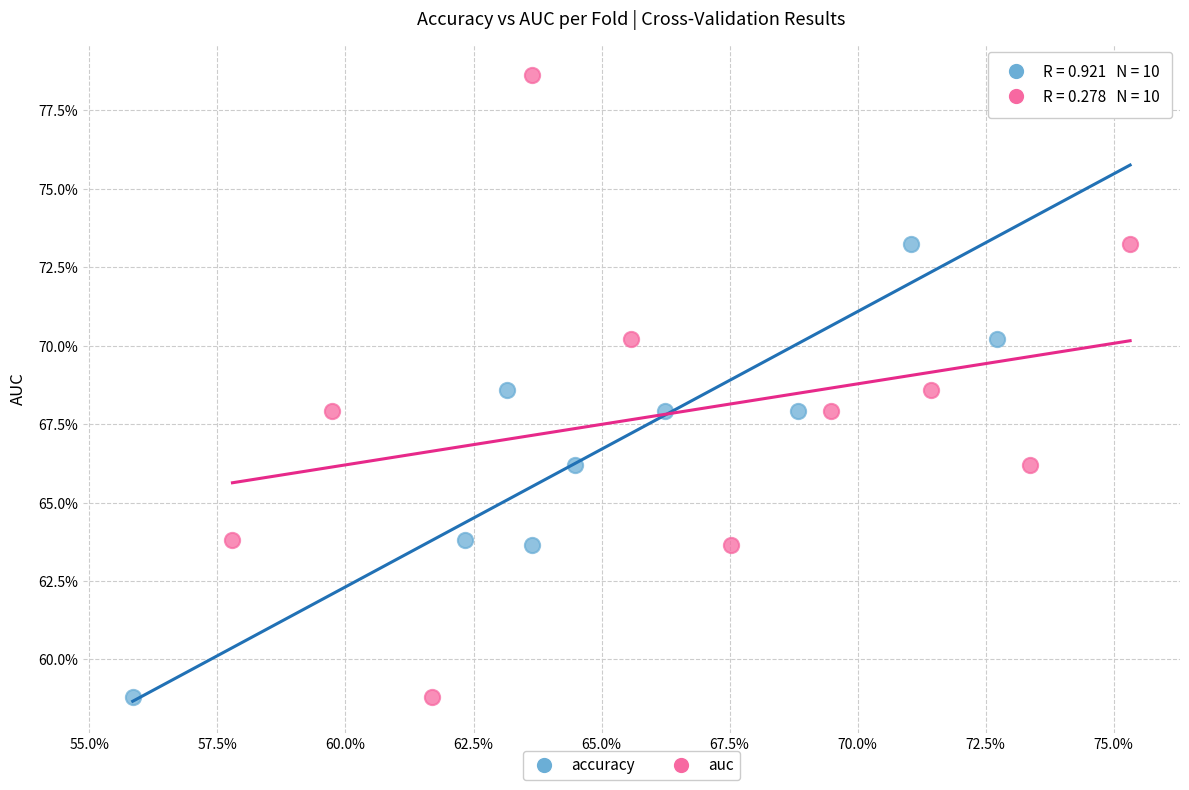

What are all the series names shown in the legend?

accuracy, auc